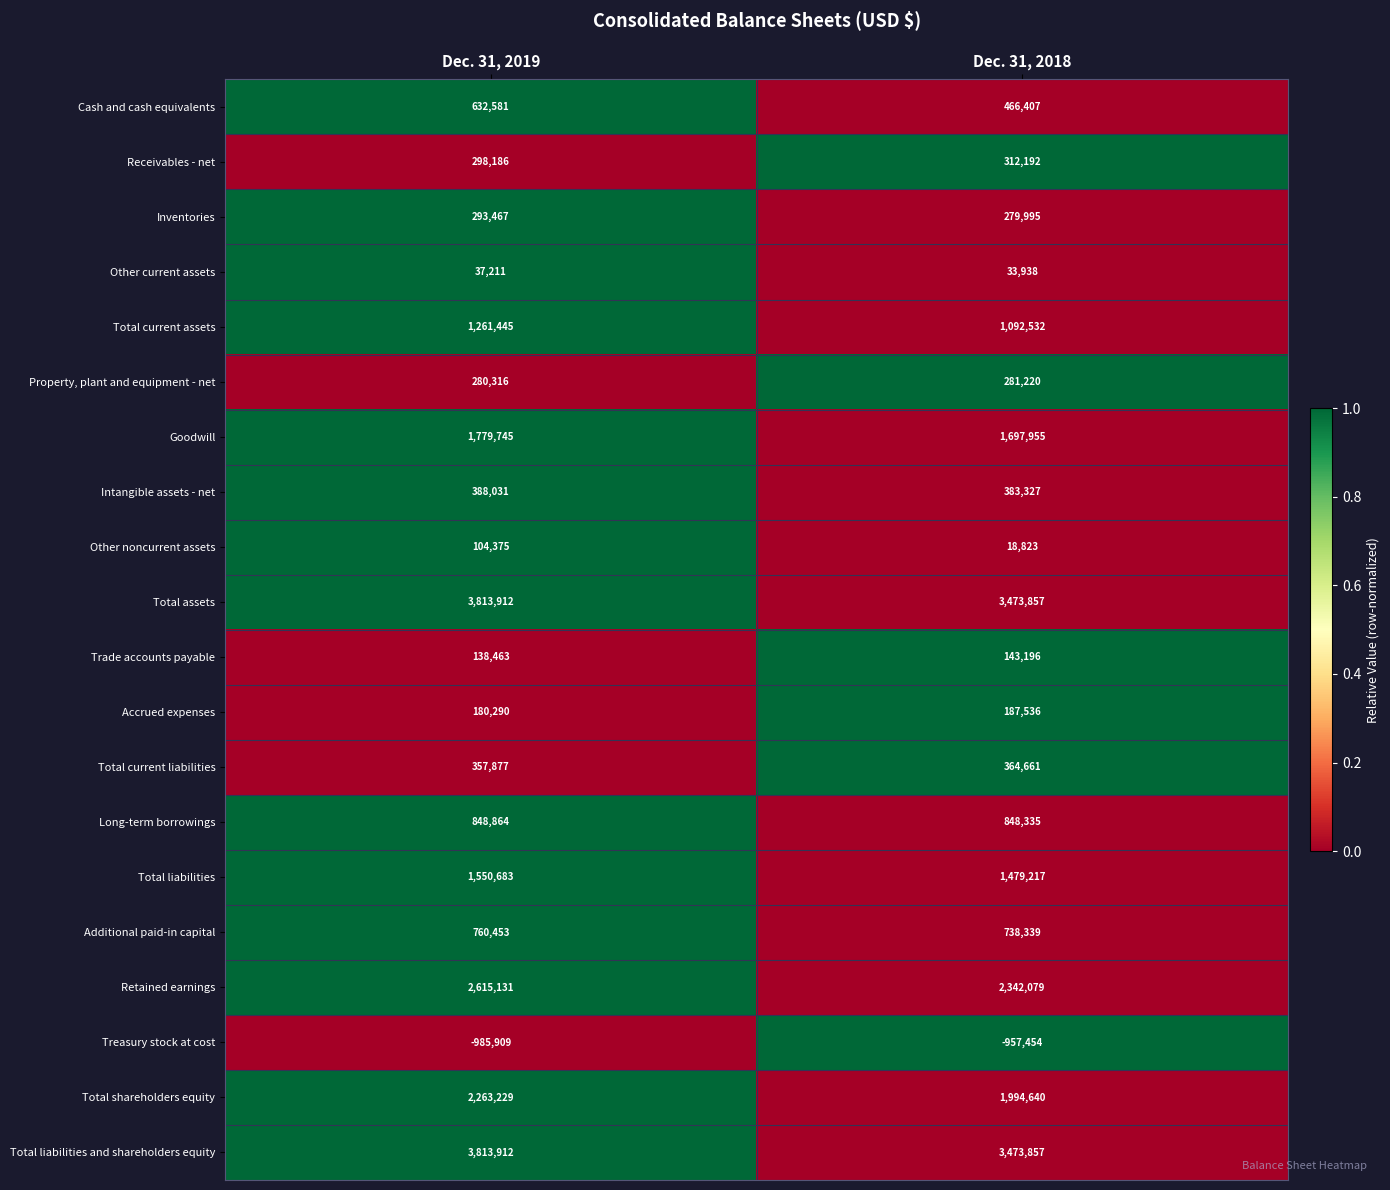

What is the difference between the maximum and minimum values in the Total current liabilities series?

6784